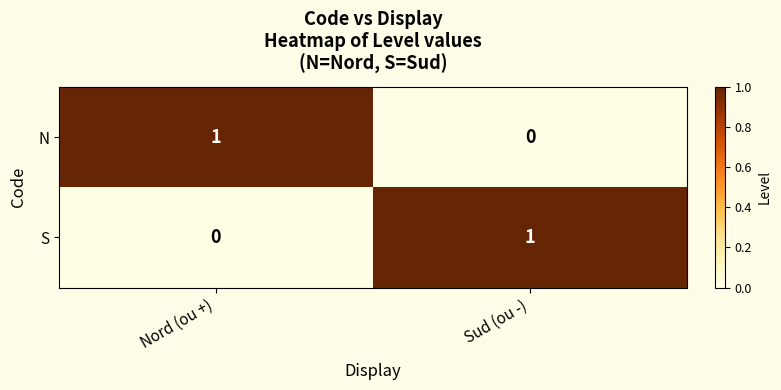

Reading left to right, what are all the values shown in this chart?

N: Nord (ou +)=1	Sud (ou -)=0
S: Nord (ou +)=0	Sud (ou -)=1